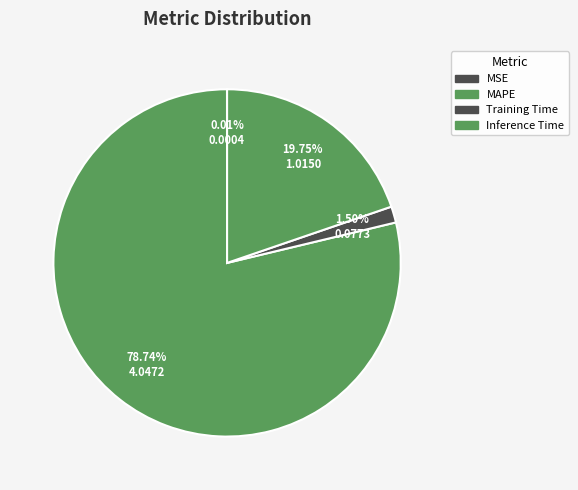

The Inference Time slice represents 11% of the pie. True or false?

False